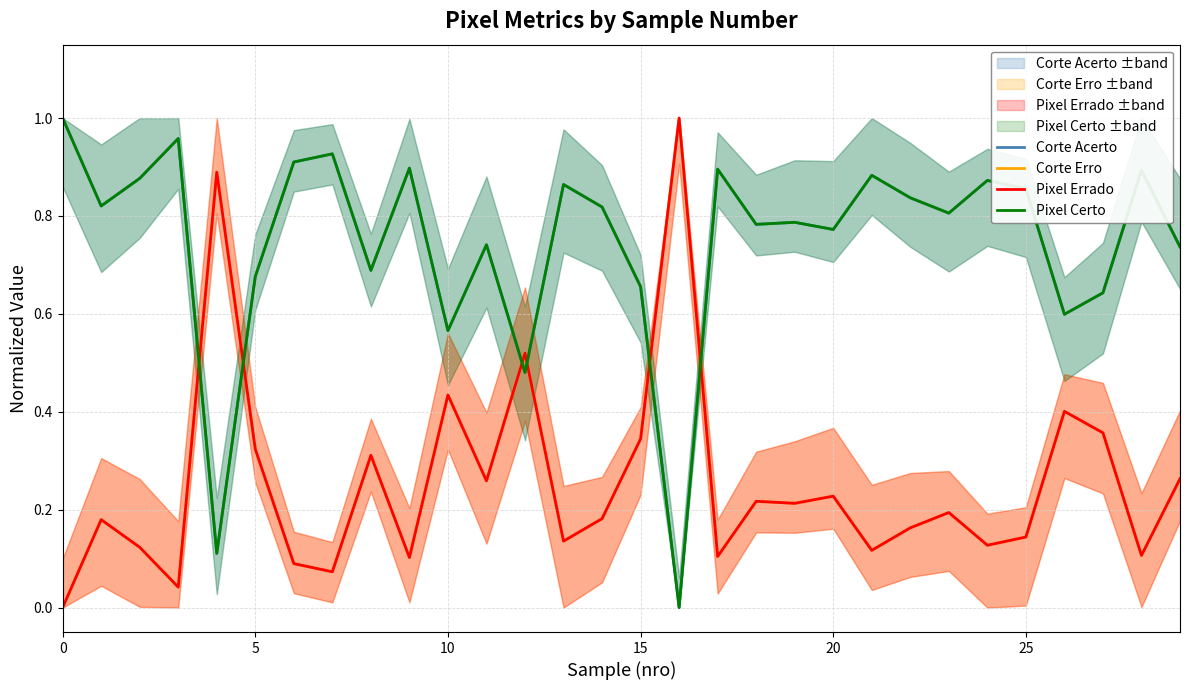

What is the difference between the maximum and minimum values in the Pixel Errado series?

1.0